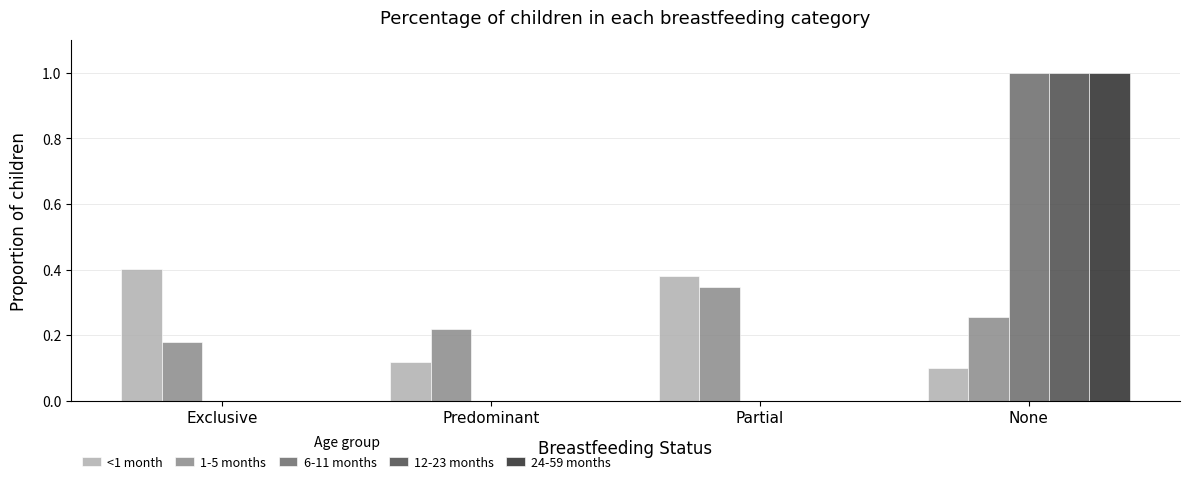

At which category is the sum across all series the highest?

None